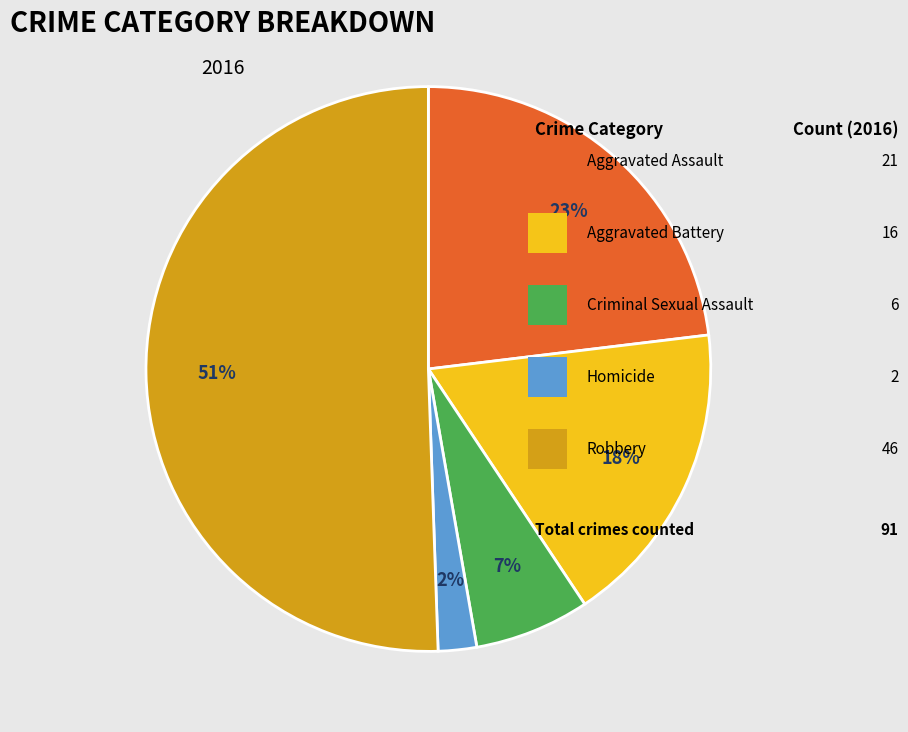

To the nearest percent, what is the average slice percentage?

20%